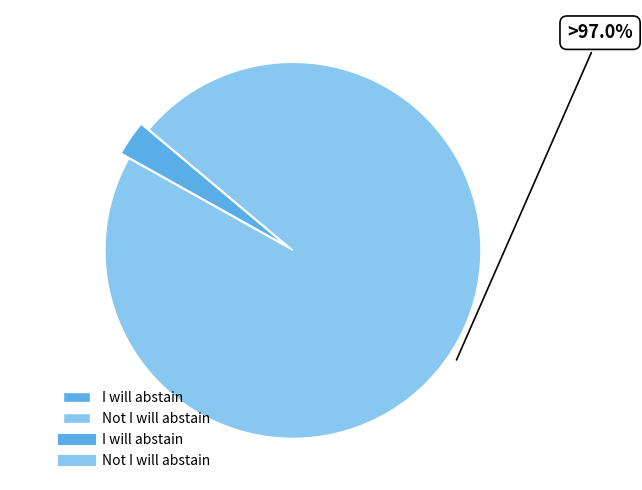

How many segments does this pie chart have?

2